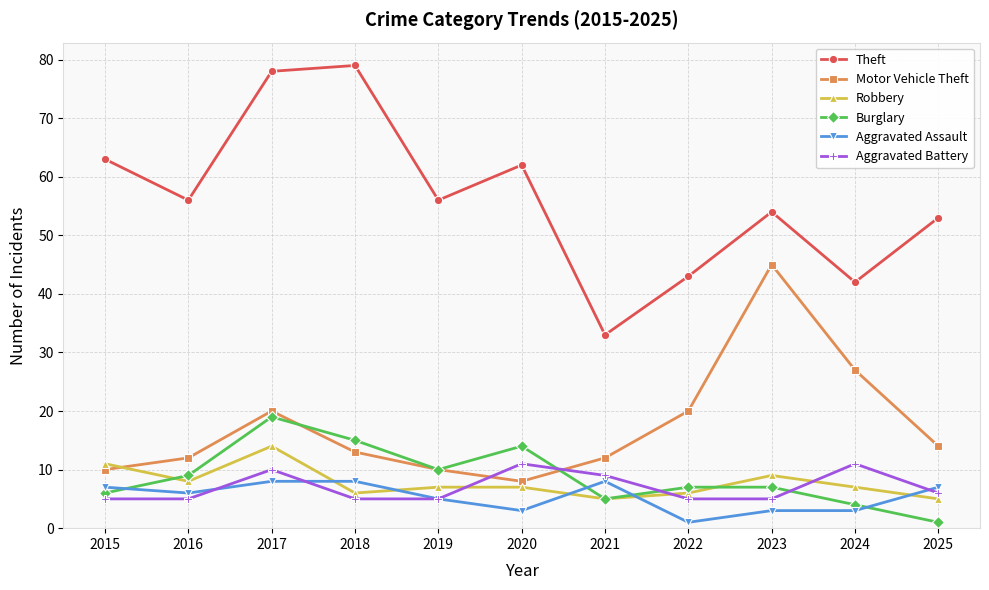

What is the value of the Burglary point at the 7th from the left?

5